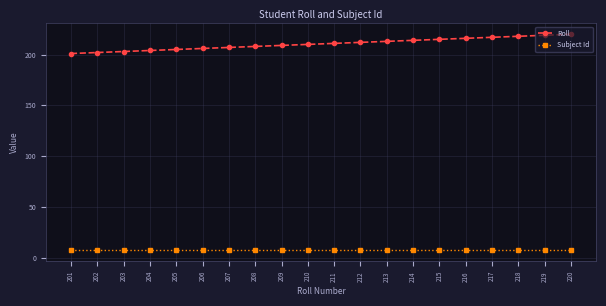

The Roll series shows 348 at 203. True or false?

False